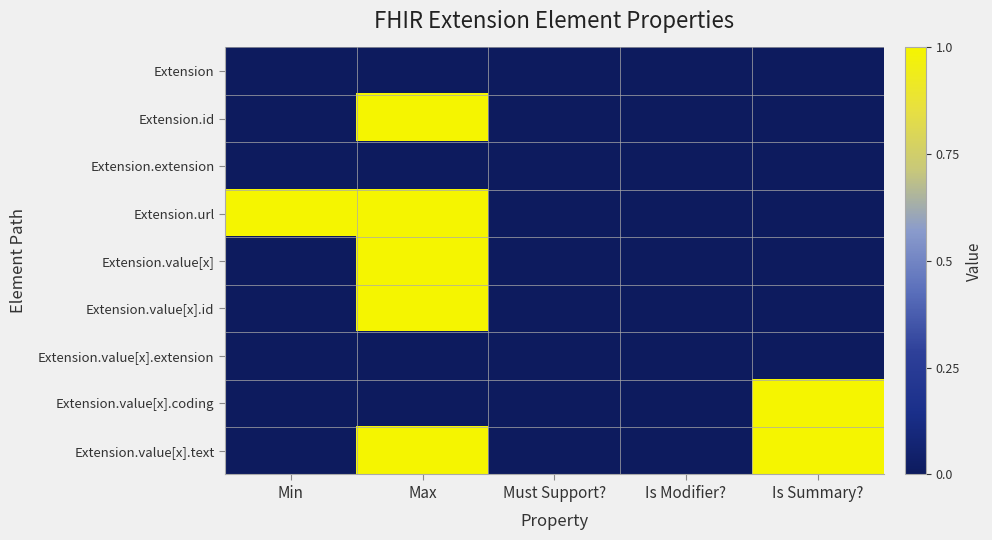

Between Max and Is Modifier?, which series saw the biggest shift?

Extension.id